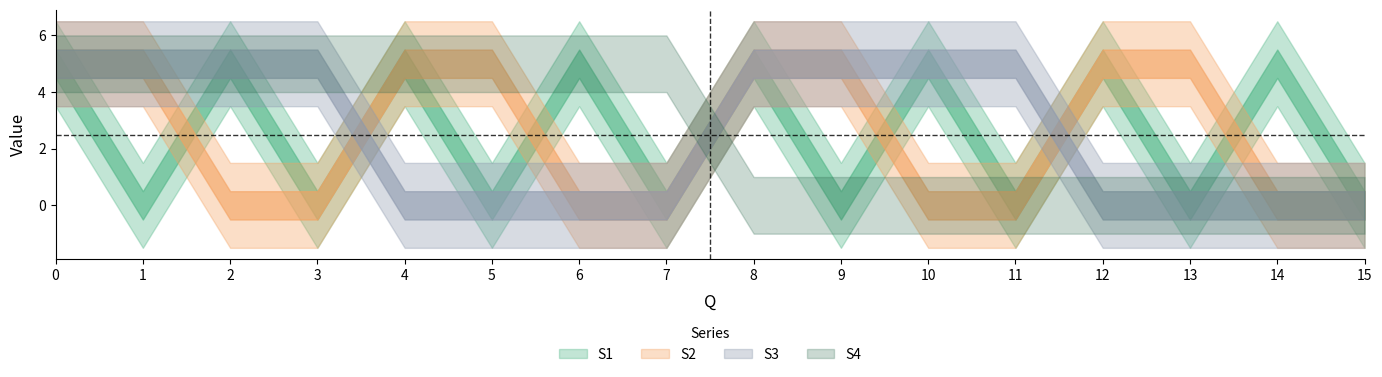

The S2 series shows 5 at 4. True or false?

True